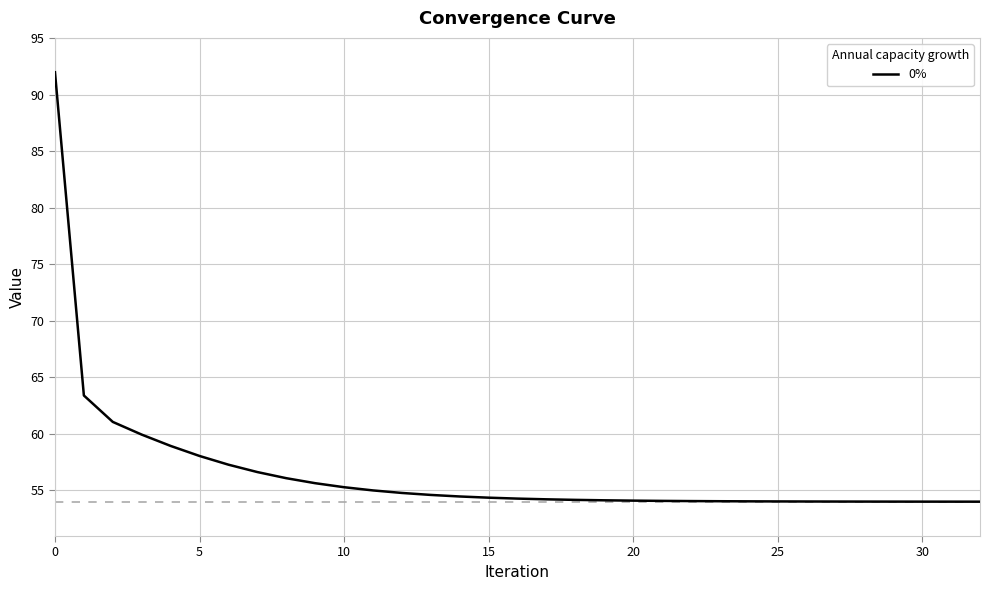

What is the greatest value displayed?

92.0